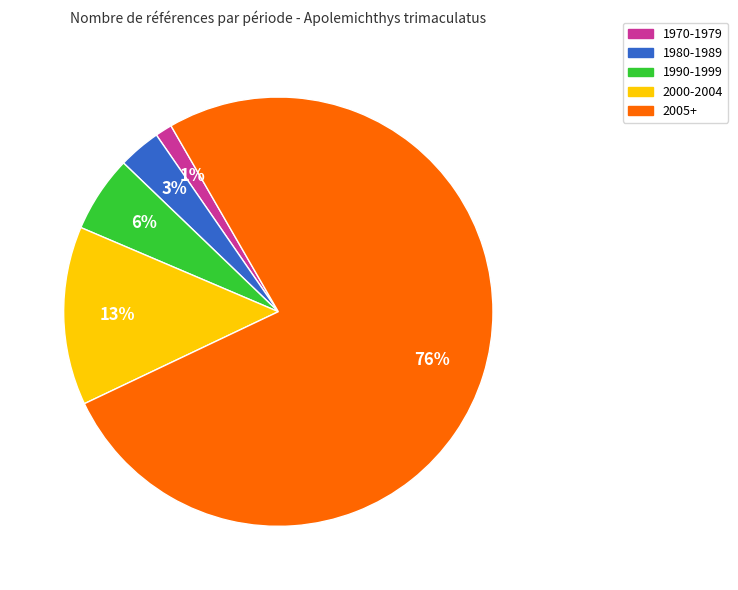

How many slices are in this pie chart?

5